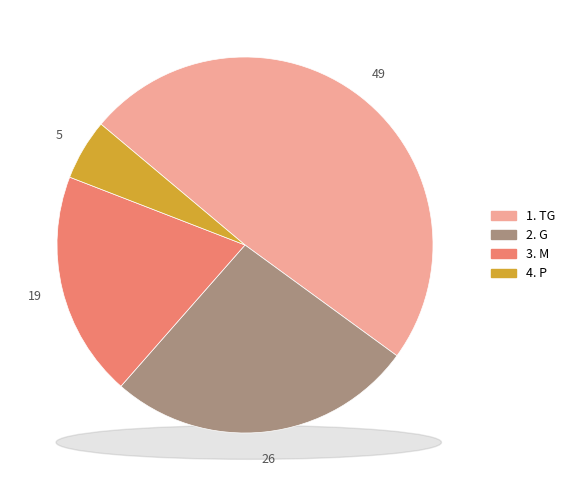

Is it true that 1. TG is 61% of the pie?

False